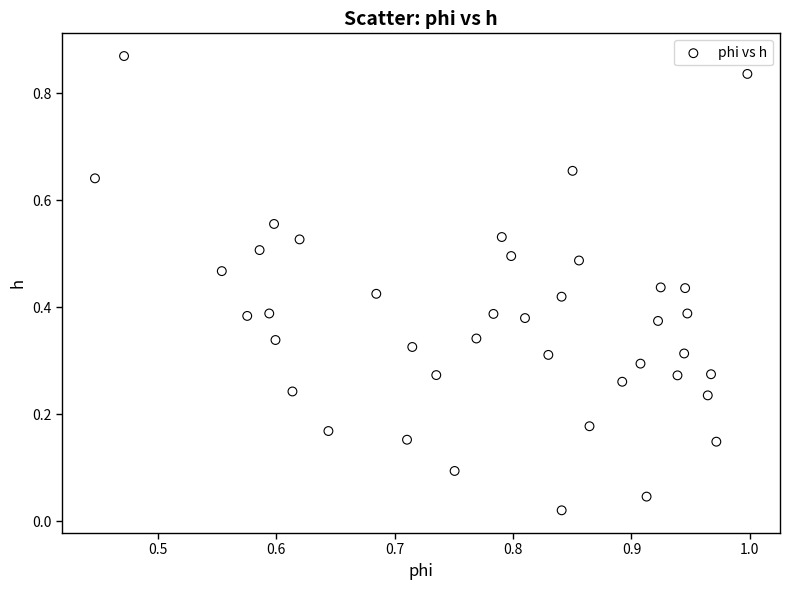

Count the number of points in this scatter plot.

40